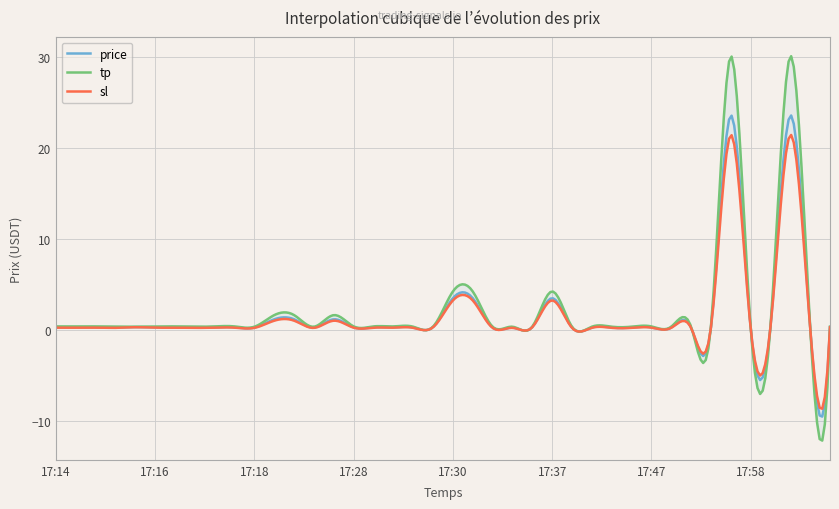

What is the highest value of the price series?

23.6